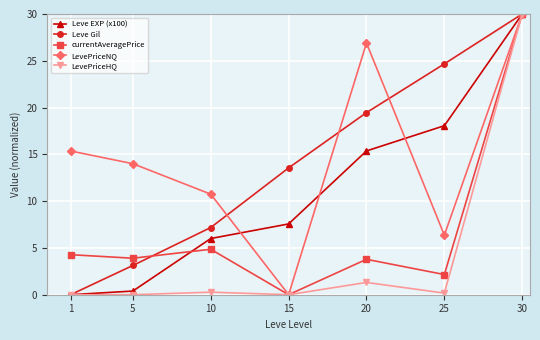

In currentAveragePrice, how many points are higher than both neighbors (excluding endpoints)?

2